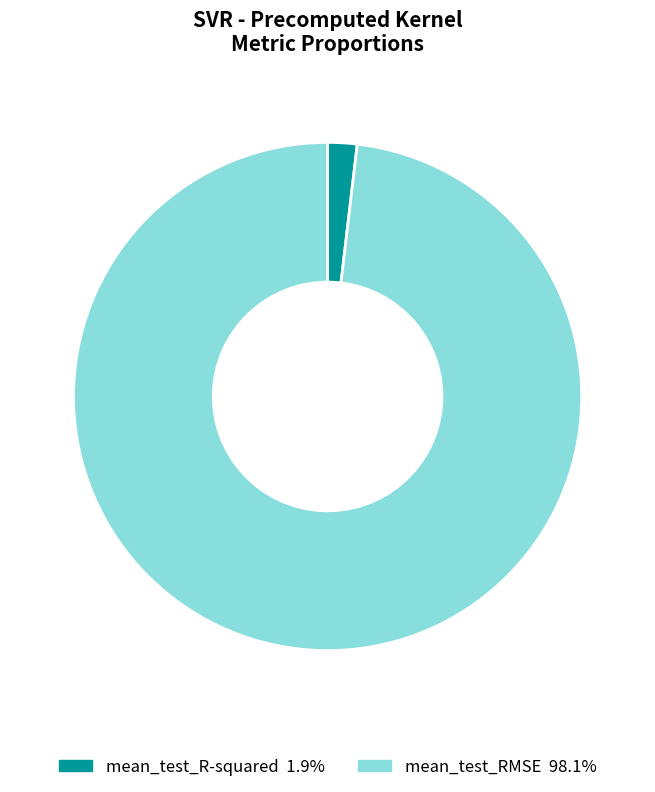

Count the number of slices in the pie.

2